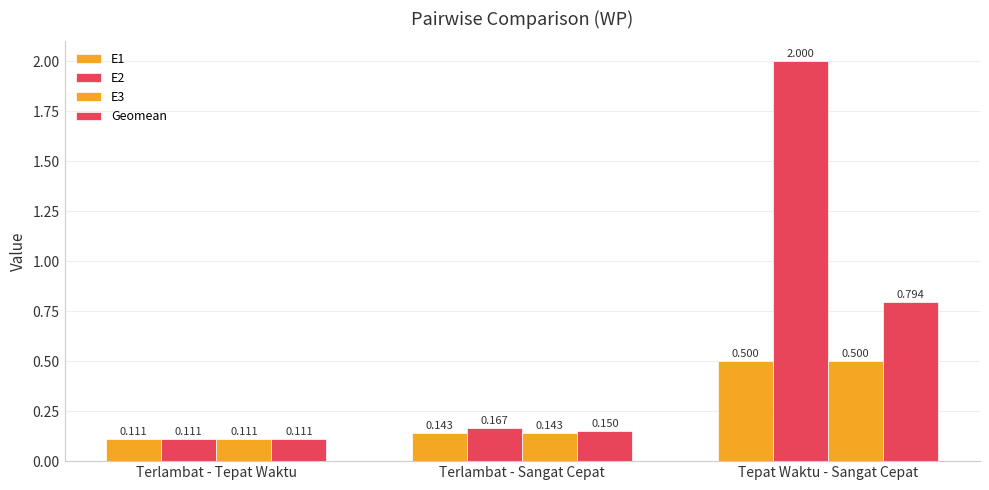

How many distinct data groups are displayed?

4